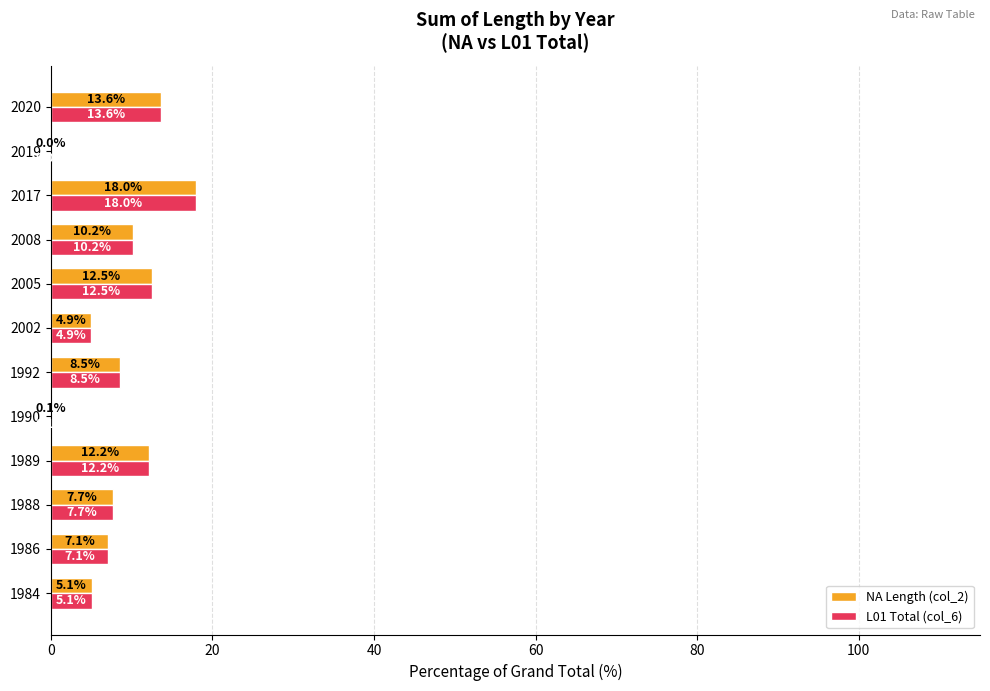

Is the value of L01 Total (col_6) at 1989 greater than the value of NA Length (col_2) at 1990?

Yes